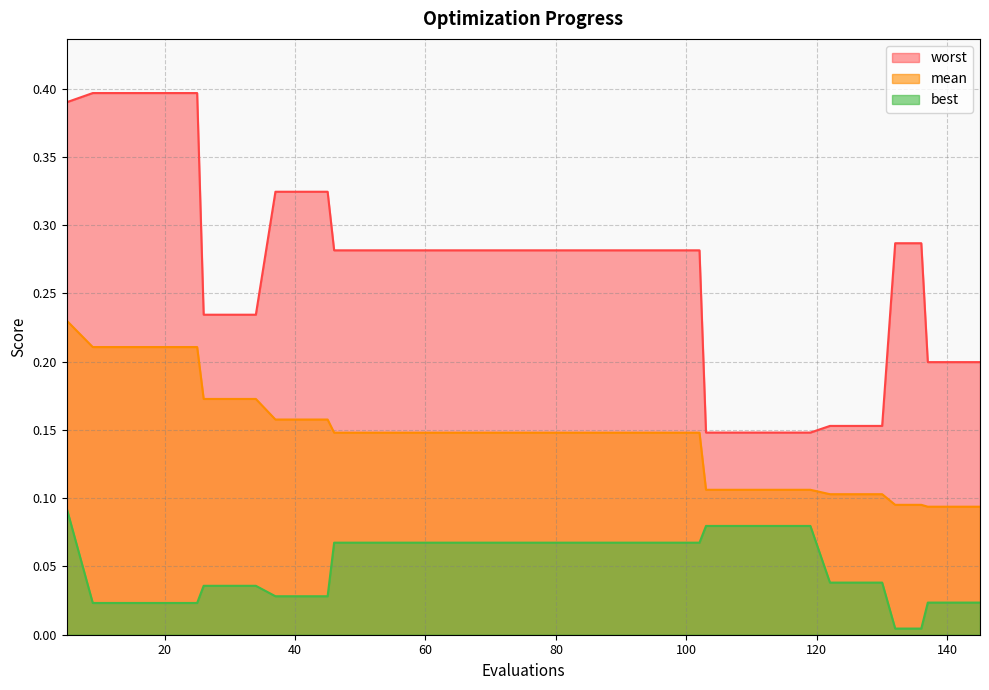

True or false: mean and worst intersect in this chart.

False